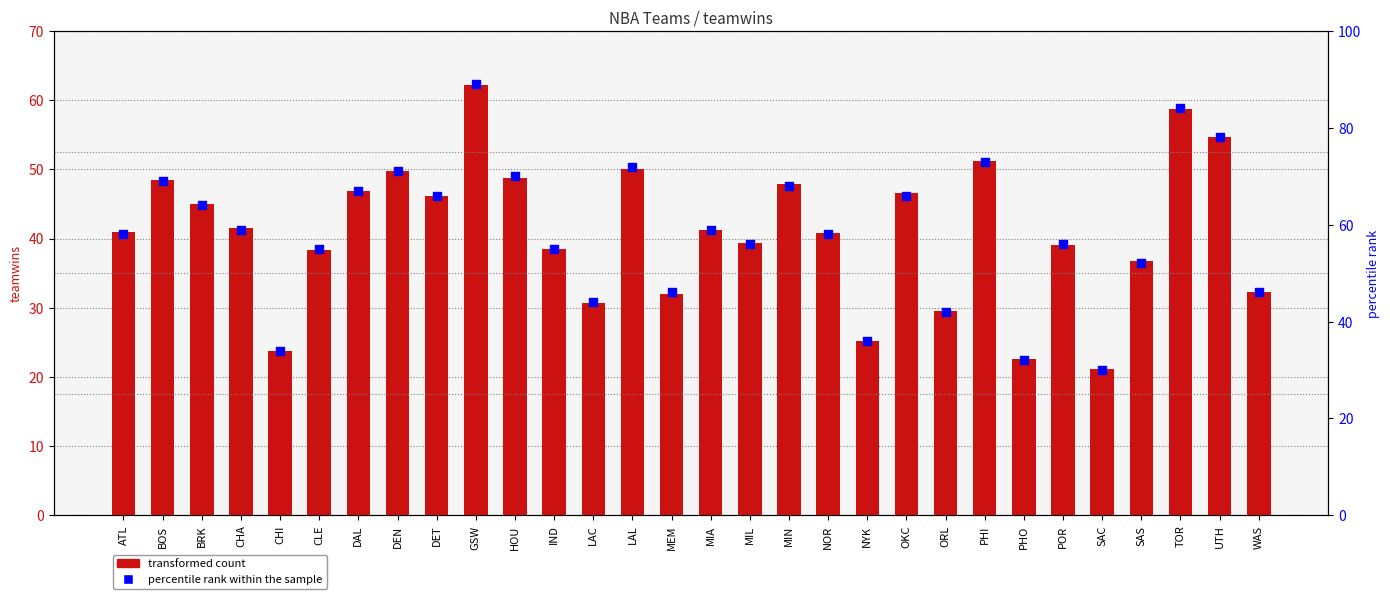

Between TOR and IND, which is larger?

TOR